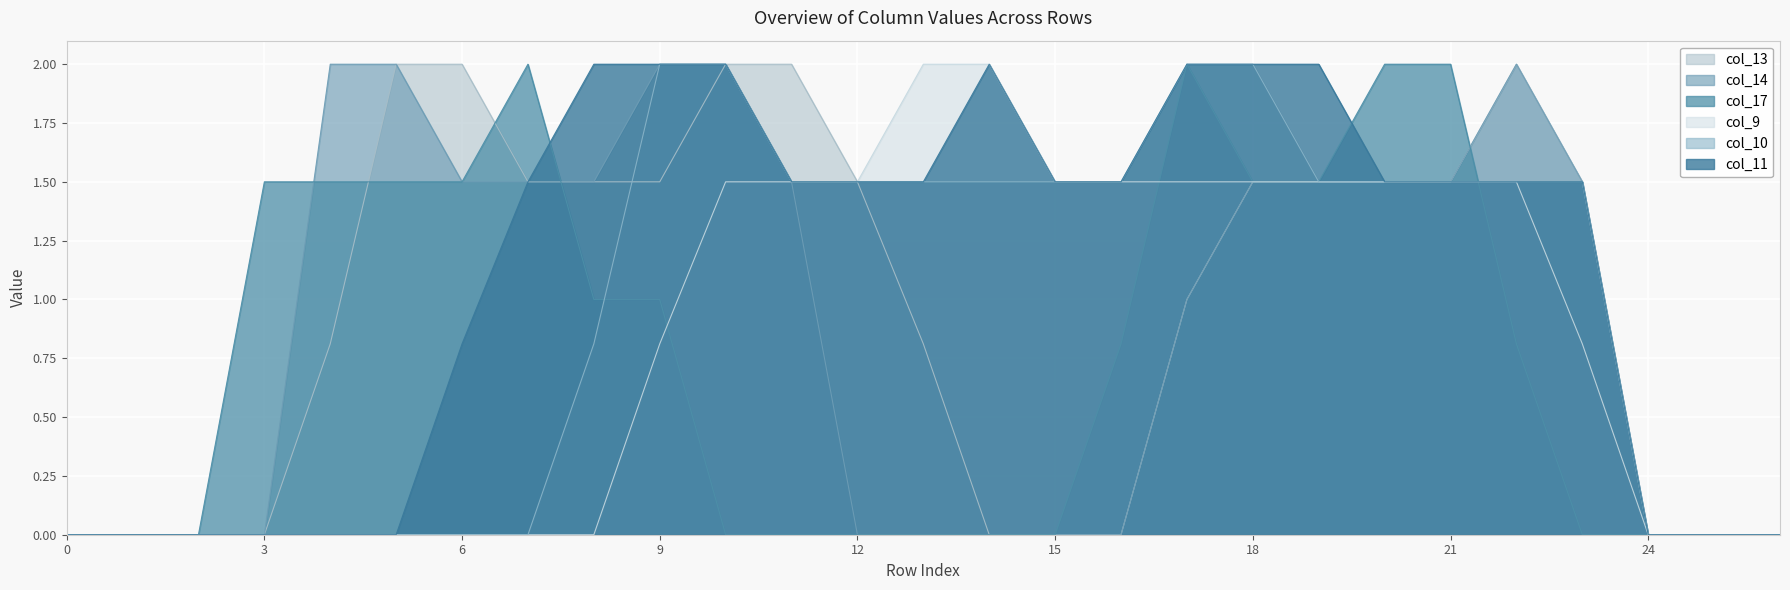

What is the sum of the col_10 values at 1 and 16?

1.5